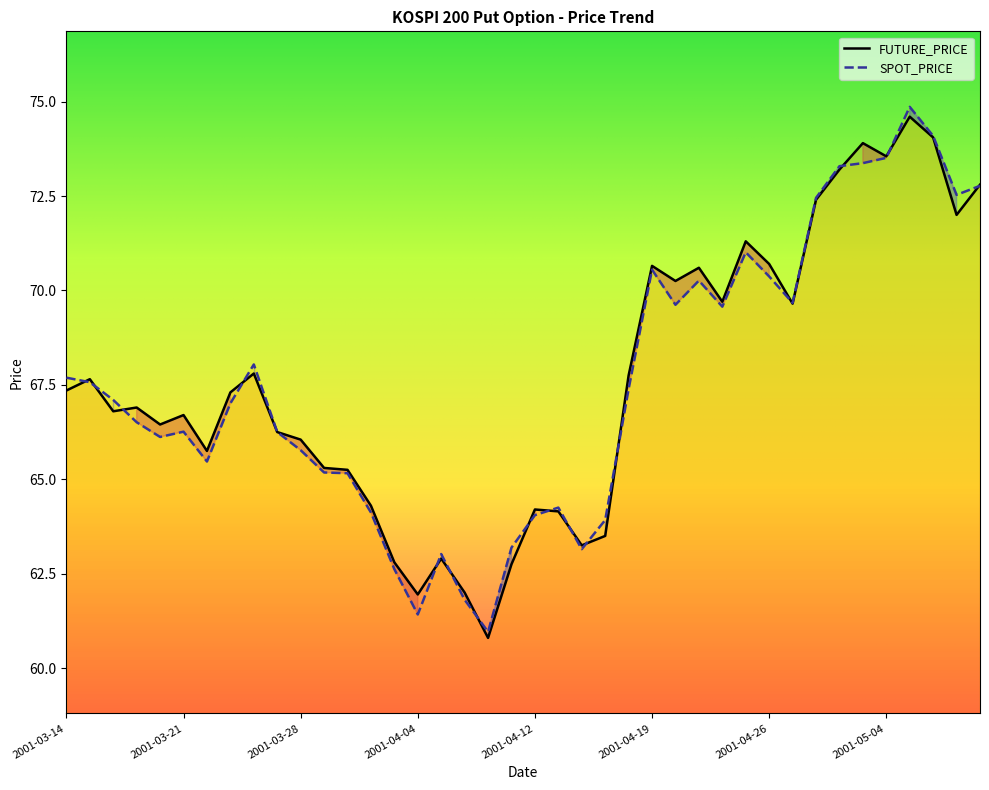

What is the difference between the maximum and minimum values in the FUTURE_PRICE series?

13.8